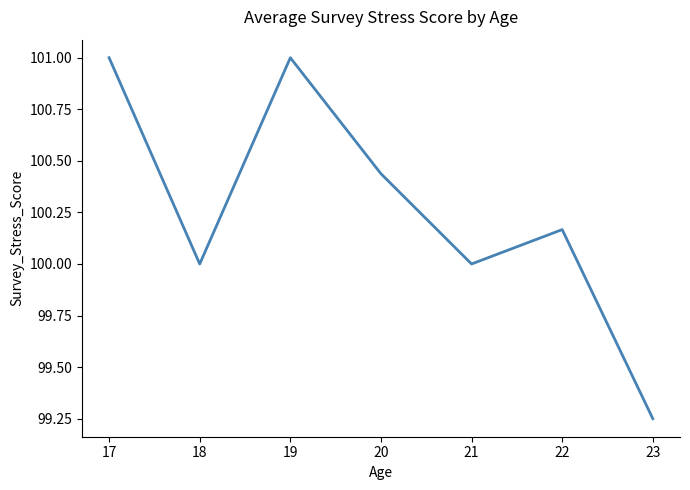

Is it true that the value at 18 is 64.5?

False